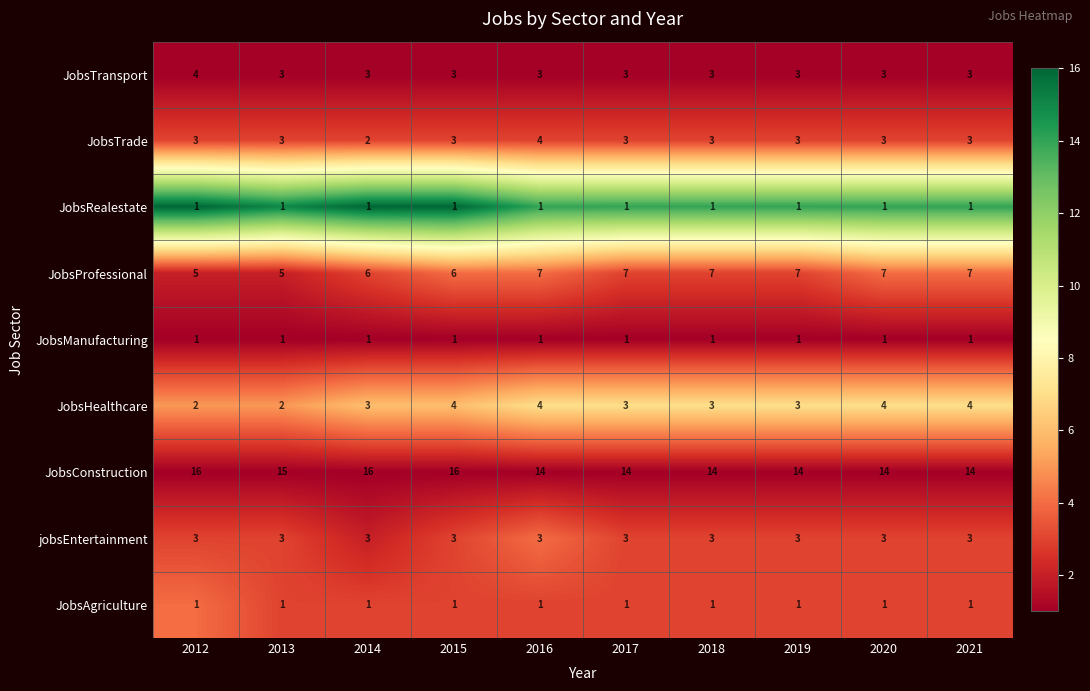

True or false: JobsTransport has a value of 7 at 2012.

False